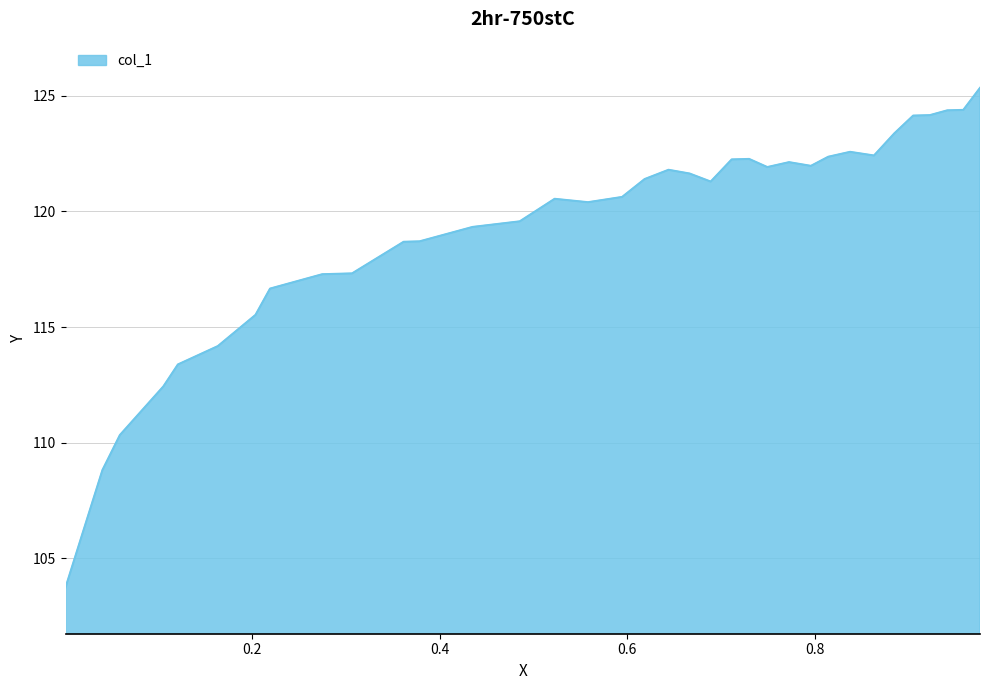

What is the minimum value shown in the chart?

103.7